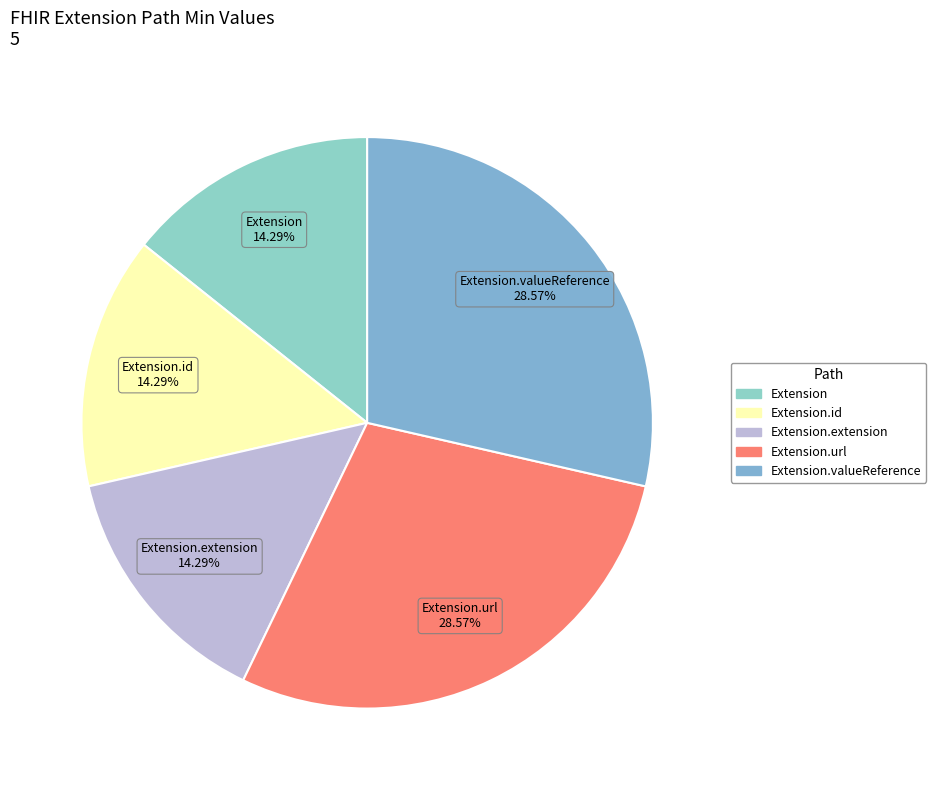

How many slices are in this pie chart?

5